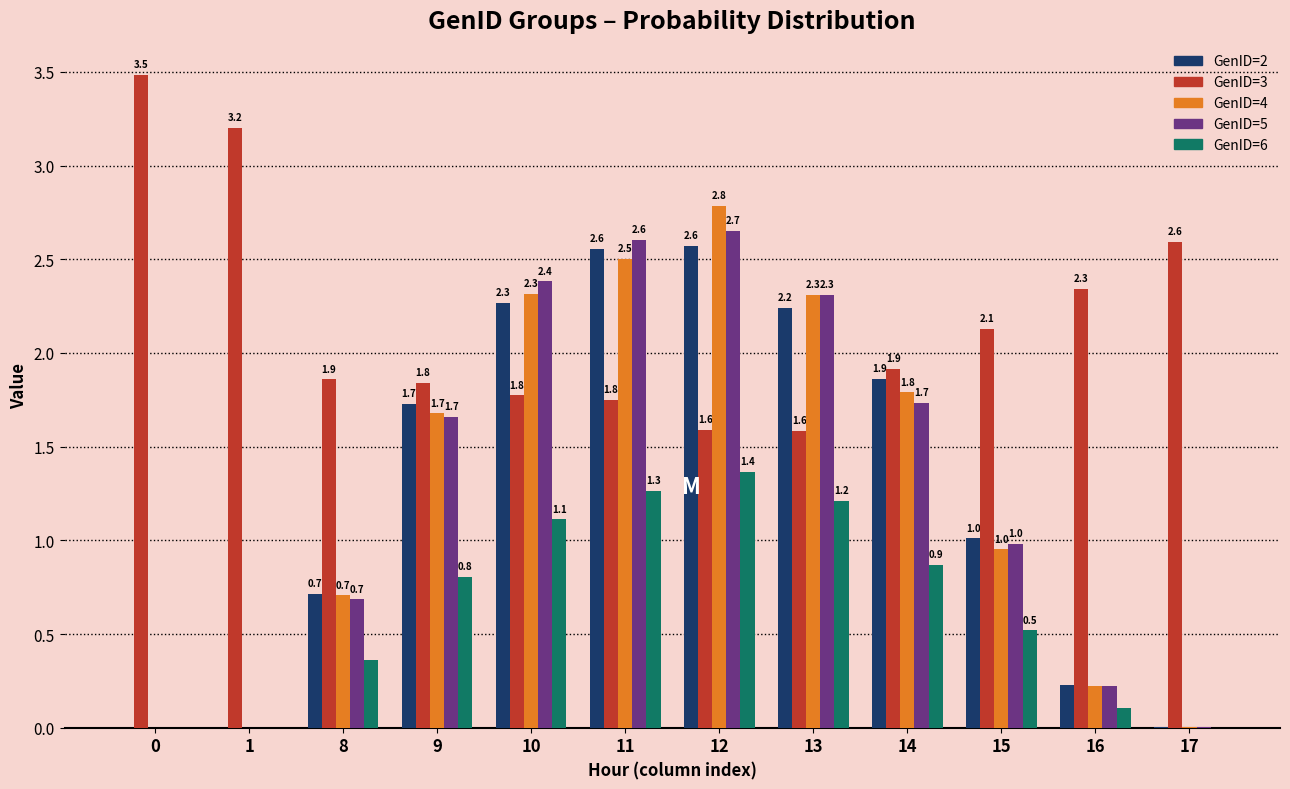

Which series has the largest total across all categories?

GenID=3